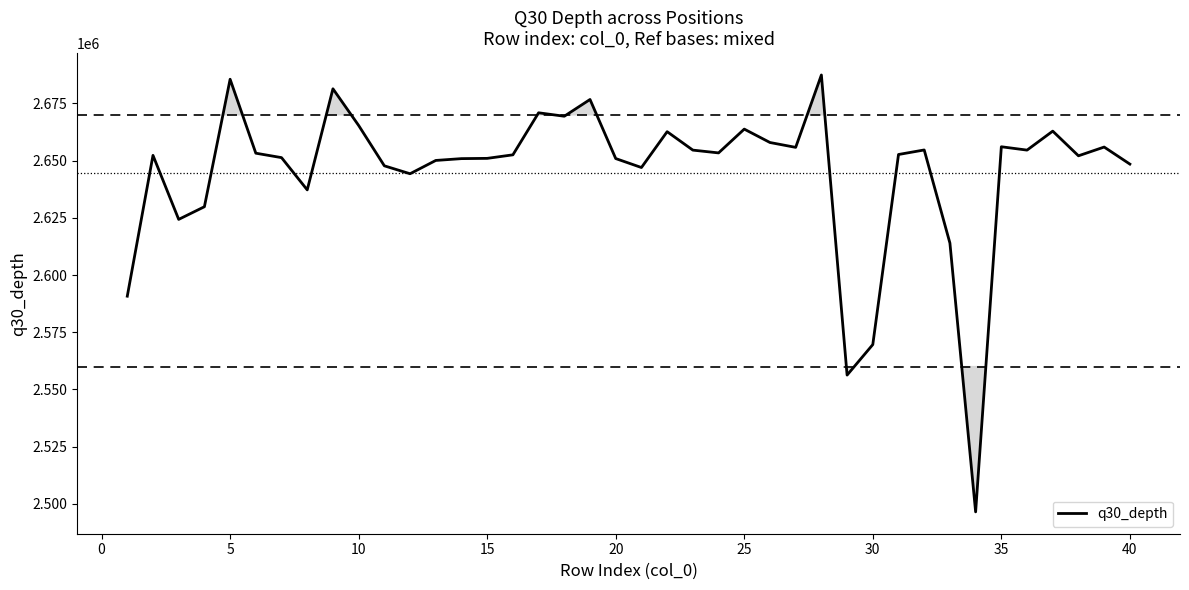

What is the maximum value shown in the chart?

2687428